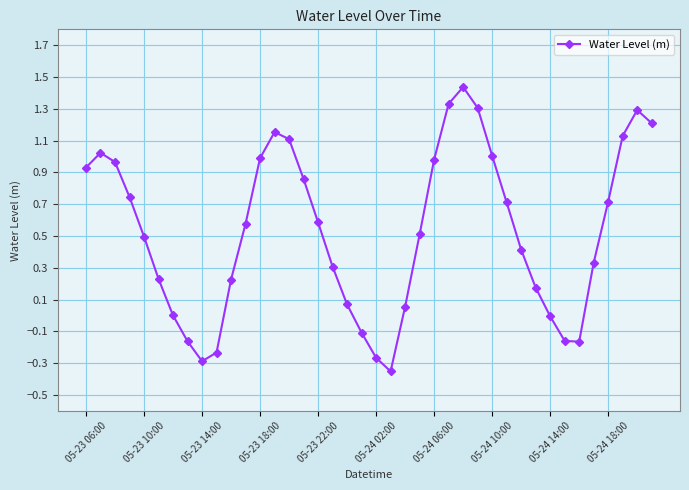

What is the difference between the second highest and second lowest values?

1.6